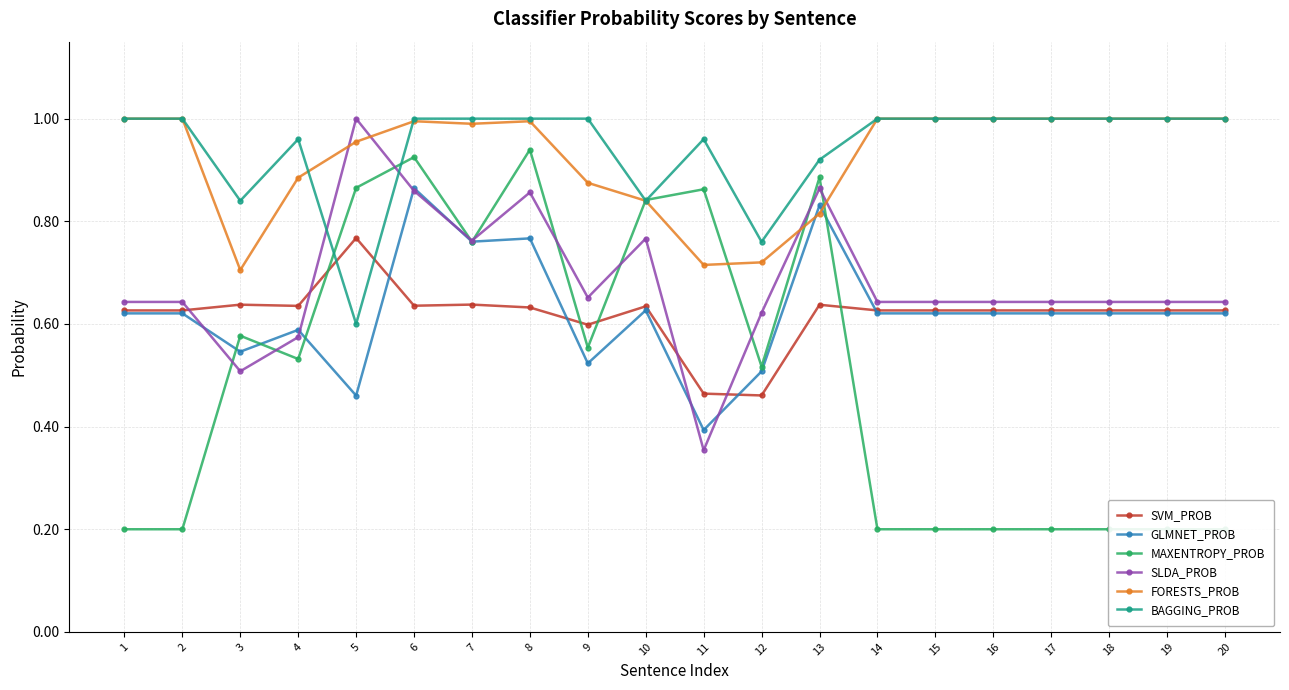

Reading left to right, transcribe all the data shown in this chart.

SVM_PROB: 1=0.6	2=0.6	3=0.6	4=0.6	5=0.8	6=0.6	7=0.6	8=0.6	9=0.6	10=0.6	11=0.5	12=0.5	13=0.6	14=0.6	15=0.6	16=0.6	17=0.6	18=0.6	19=0.6	20=0.6
GLMNET_PROB: 1=0.6	2=0.6	3=0.5	4=0.6	5=0.5	6=0.9	7=0.8	8=0.8	9=0.5	10=0.6	11=0.4	12=0.5	13=0.8	14=0.6	15=0.6	16=0.6	17=0.6	18=0.6	19=0.6	20=0.6
MAXENTROPY_PROB: 1=0.2	2=0.2	3=0.6	4=0.5	5=0.9	6=0.9	7=0.8	8=0.9	9=0.6	10=0.8	11=0.9	12=0.5	13=0.9	14=0.2	15=0.2	16=0.2	17=0.2	18=0.2	19=0.2	20=0.2
SLDA_PROB: 1=0.6	2=0.6	3=0.5	4=0.6	5=1.0	6=0.9	7=0.8	8=0.9	9=0.7	10=0.8	11=0.4	12=0.6	13=0.9	14=0.6	15=0.6	16=0.6	17=0.6	18=0.6	19=0.6	20=0.6
FORESTS_PROB: 1=1.0	2=1.0	3=0.7	4=0.9	5=1.0	6=1.0	7=1.0	8=1.0	9=0.9	10=0.8	11=0.7	12=0.7	13=0.8	14=1.0	15=1.0	16=1.0	17=1.0	18=1.0	19=1.0	20=1.0
BAGGING_PROB: 1=1.0	2=1.0	3=0.8	4=1.0	5=0.6	6=1.0	7=1.0	8=1.0	9=1.0	10=0.8	11=1.0	12=0.8	13=0.9	14=1.0	15=1.0	16=1.0	17=1.0	18=1.0	19=1.0	20=1.0